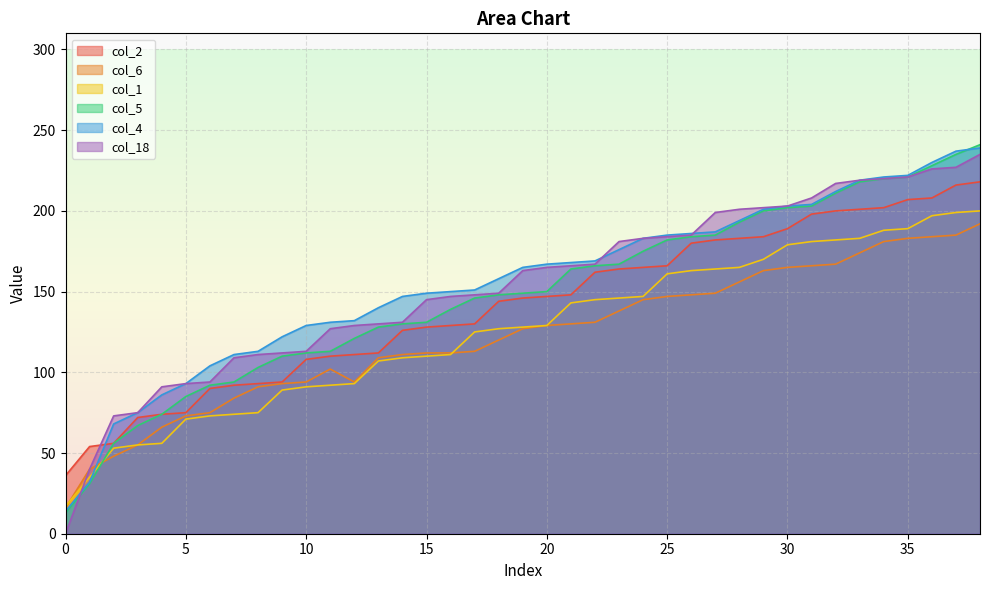

List the labels in order of col_1 value, smallest first.

0, 1, 2, 3, 4, 5, 6, 7, 8, 9, 10, 11, 12, 13, 14, 15, 16, 17, 18, 19, 20, 21, 22, 23, 24, 25, 26, 27, 28, 29, 30, 31, 32, 33, 34, 35, 36, 37, 38